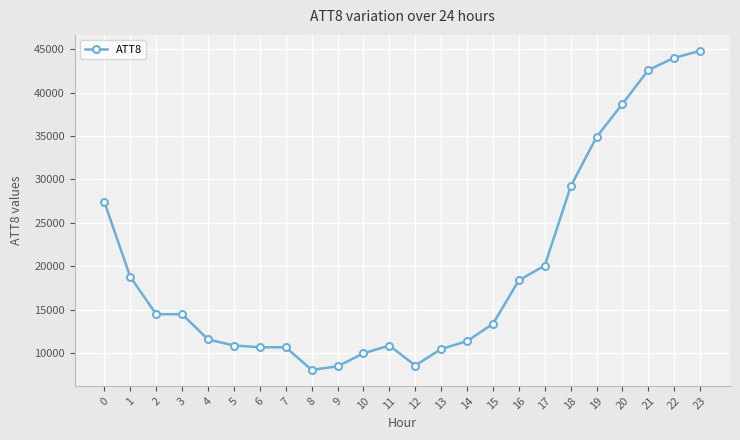

What is the difference between the maximum and minimum values?

36700